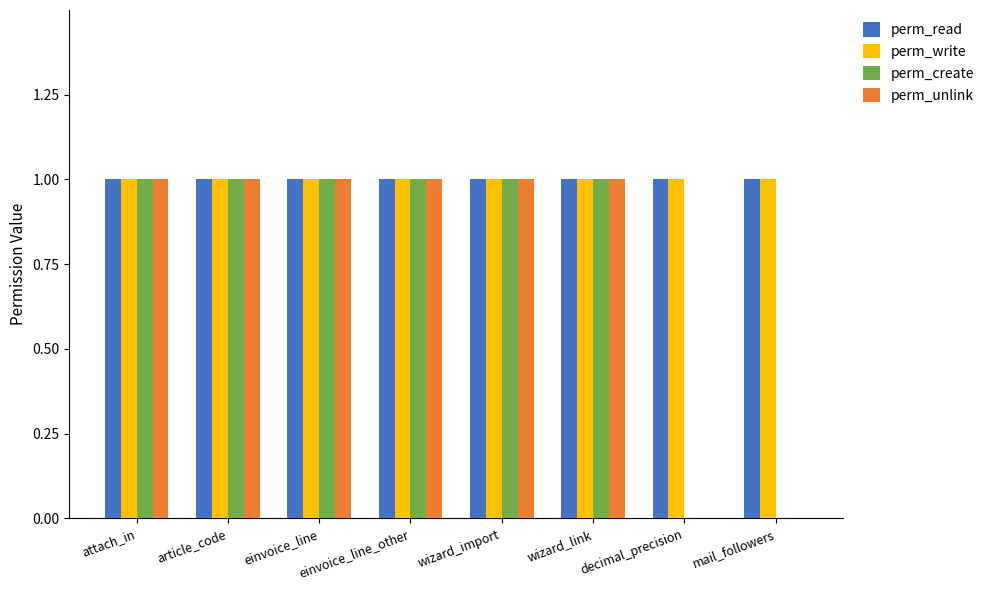

What is the total value across all series at mail_followers?

2